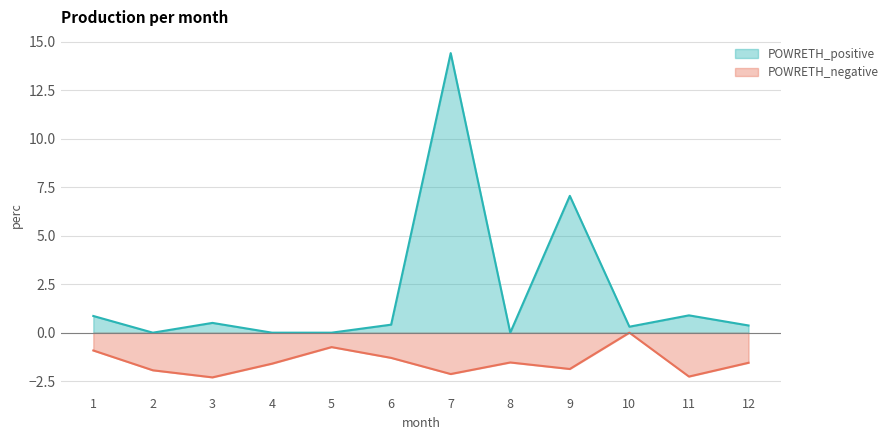

Where does the POWRETH_negative series first go above -1?

1